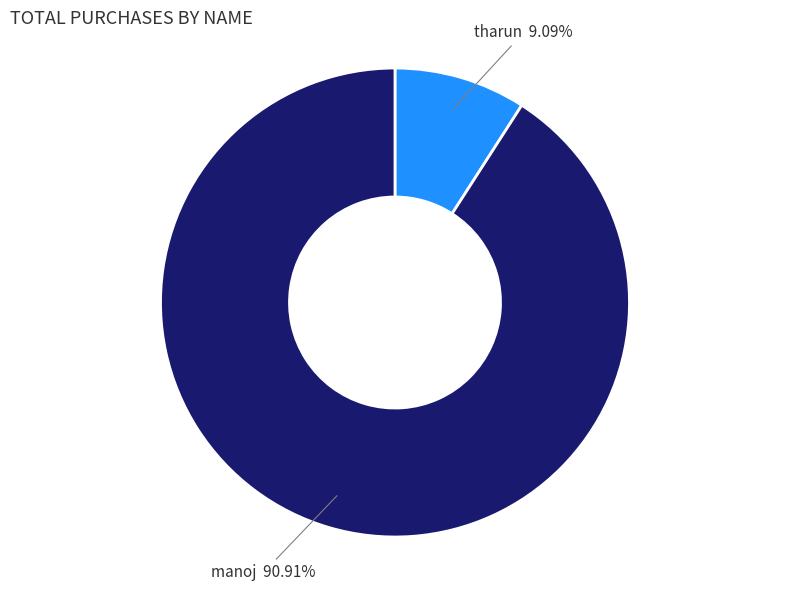

What portion of the pie excludes manoj?

9.1%